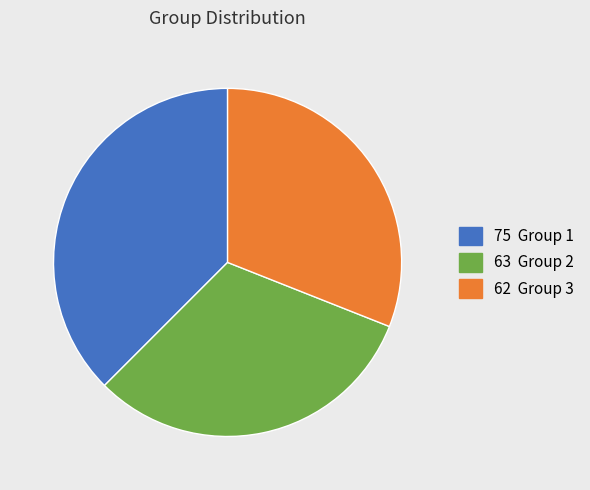

Is there any slice that represents more than half of the pie?

No